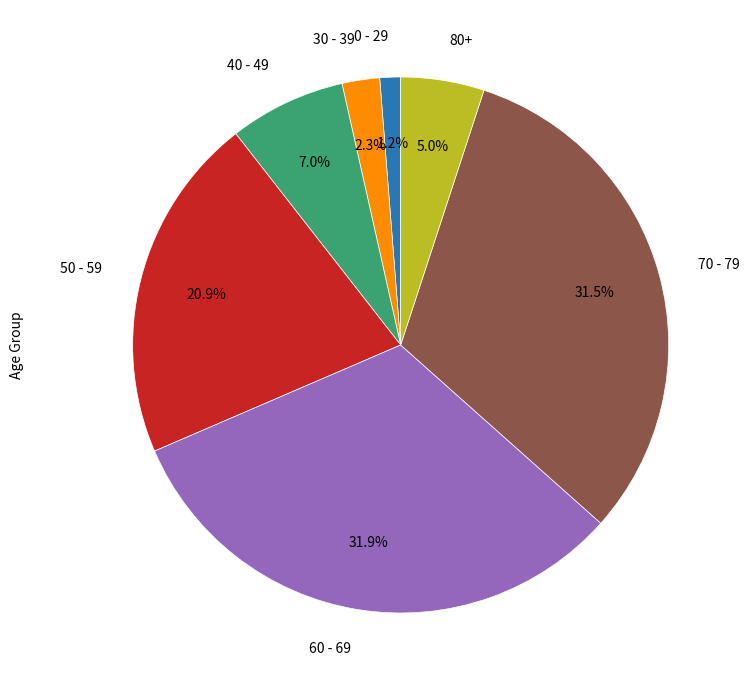

To the nearest percent, what is the difference between the largest and smallest slice percentages?

31%